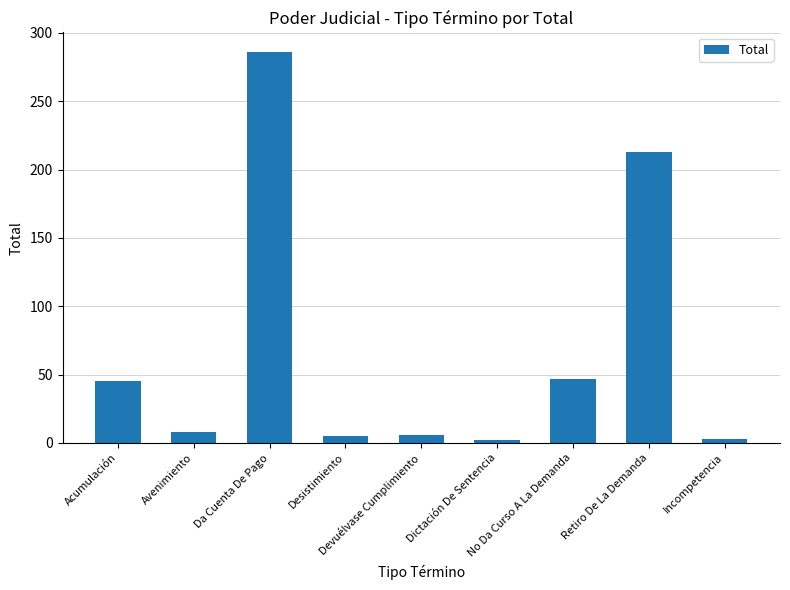

What is the sum of the values at No Da Curso A La Demanda and Acumulación?

92